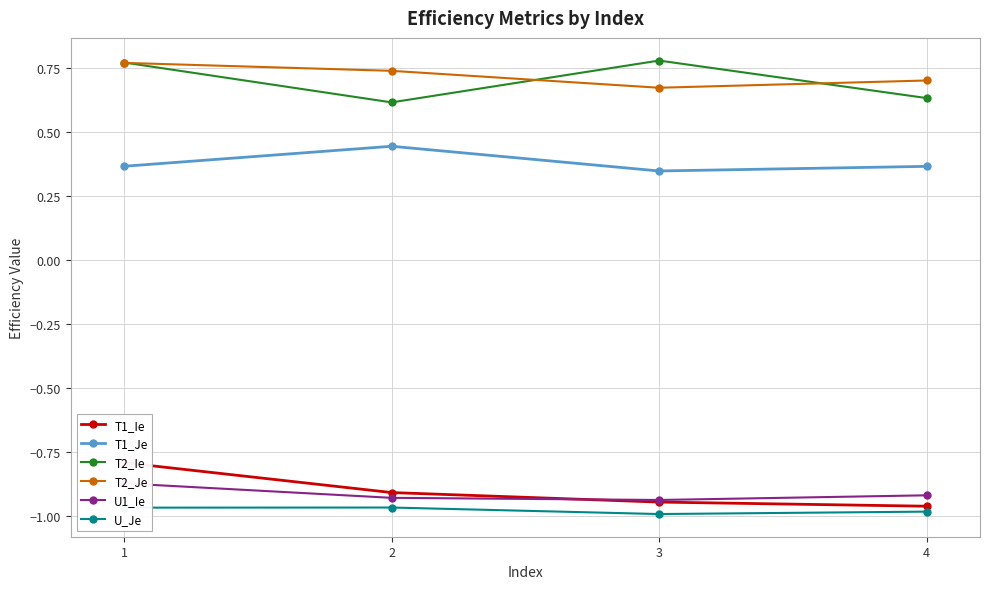

Which series has the largest total across all categories?

T2_Je